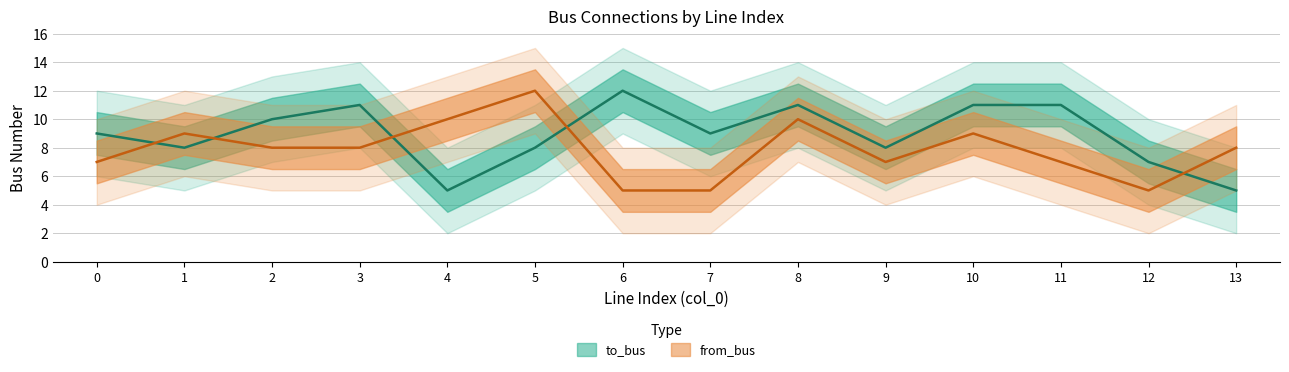

In from_bus, how many points are higher than both neighbors (excluding endpoints)?

4